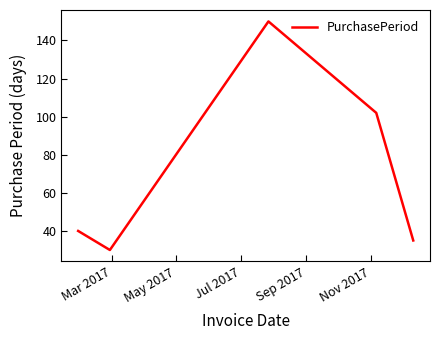

Count the number of categories in the chart.

5